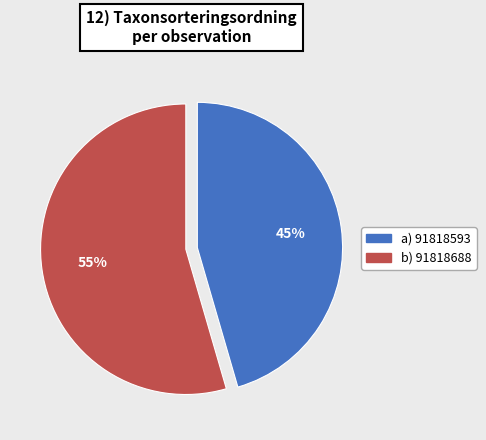

To the nearest percent, what is the average slice percentage?

50%